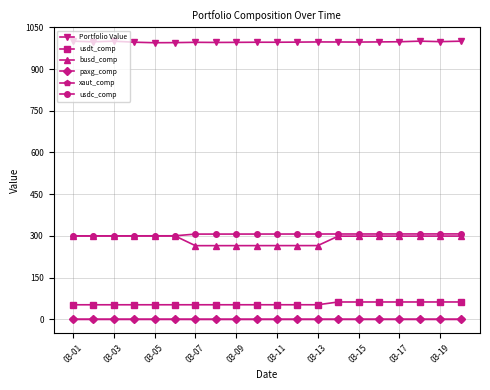

At how many categories does at least one series exceed 363?

20